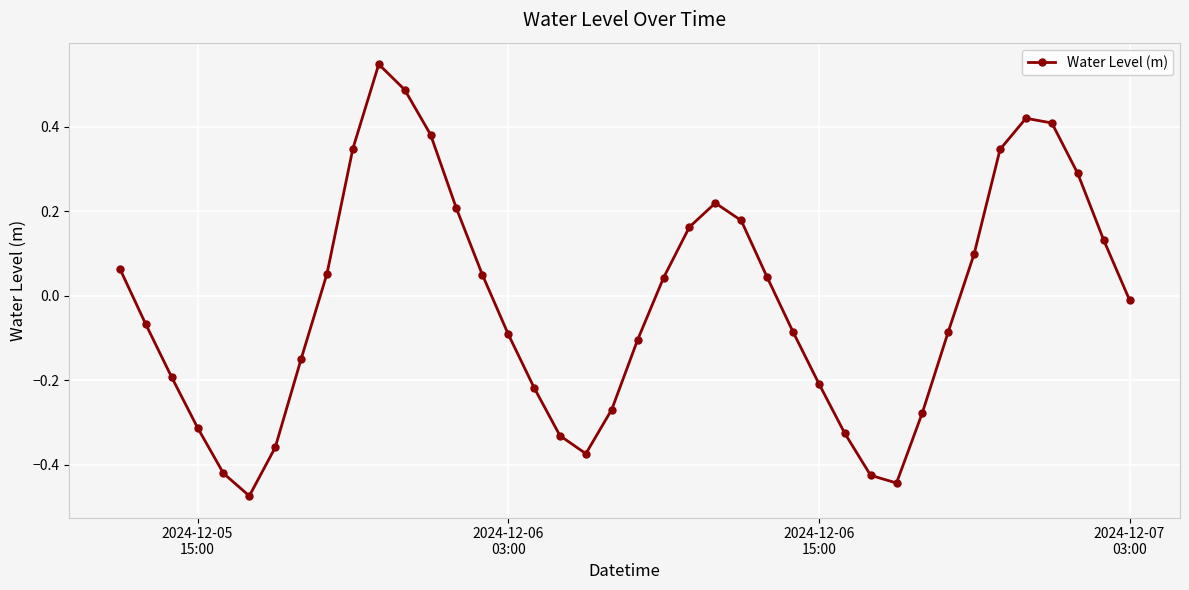

True or false: the data has more than 0 interior local peaks.

True